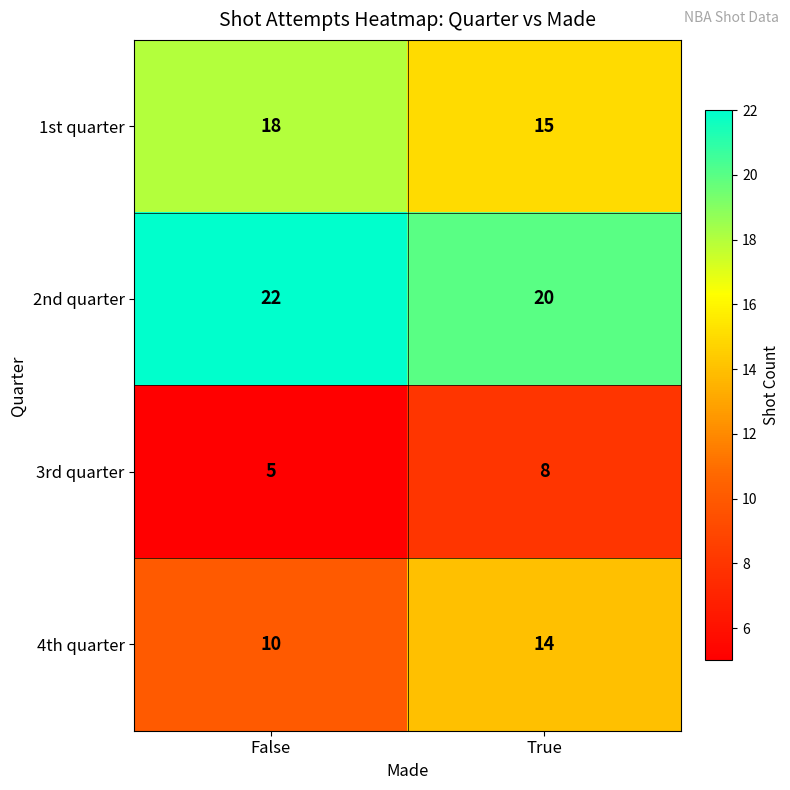

Rank the series by their average value, from lowest to highest.

3rd quarter, 4th quarter, 1st quarter, 2nd quarter